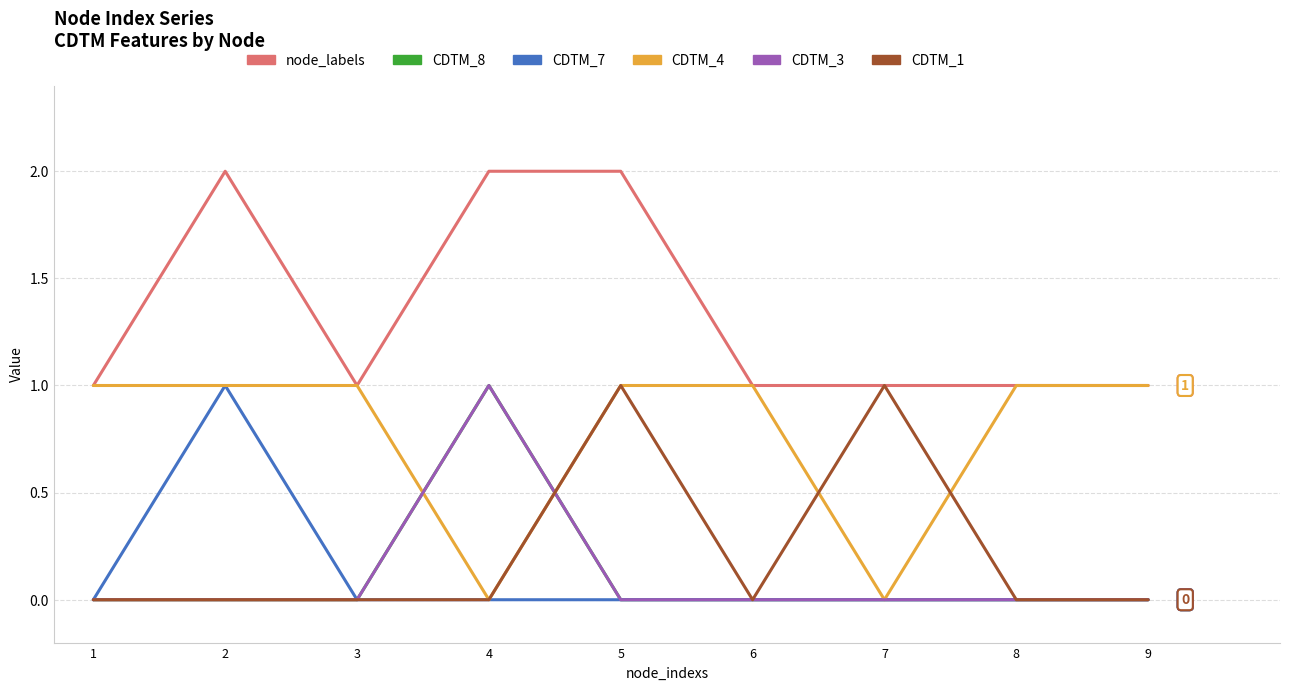

What is the difference between the highest and lowest values at 6?

1